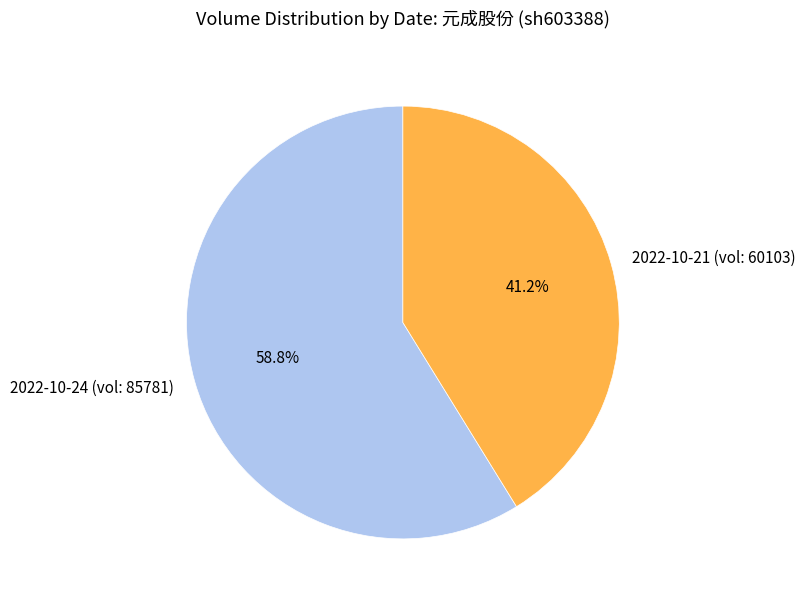

What portion of the pie excludes 2022-10-21 (vol: 60103)?

58.8%